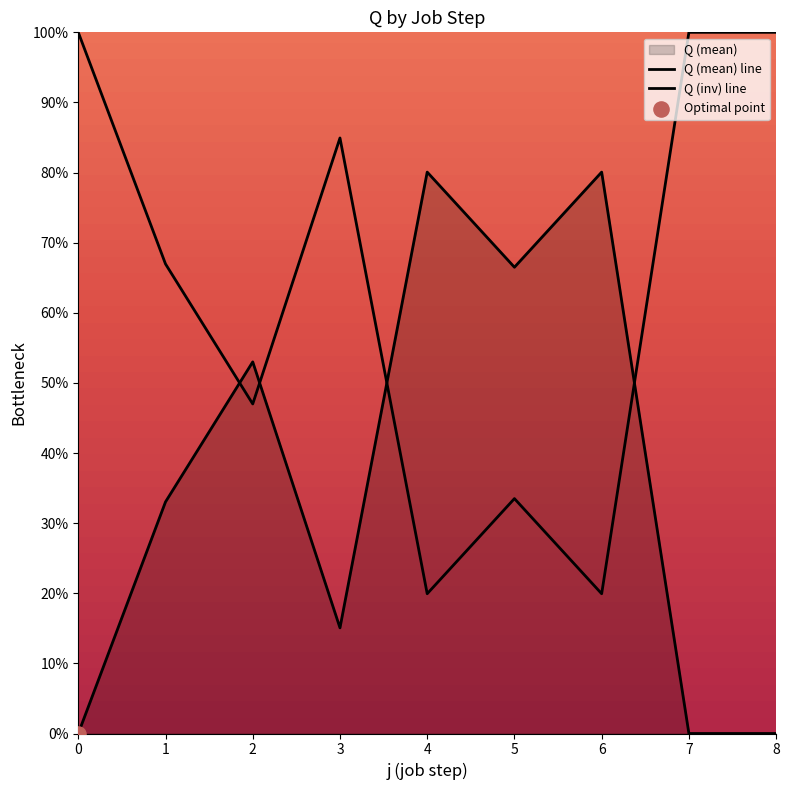

Is the value of Q (inv) line at 4 greater than the value of Q (mean) line at 6?

No